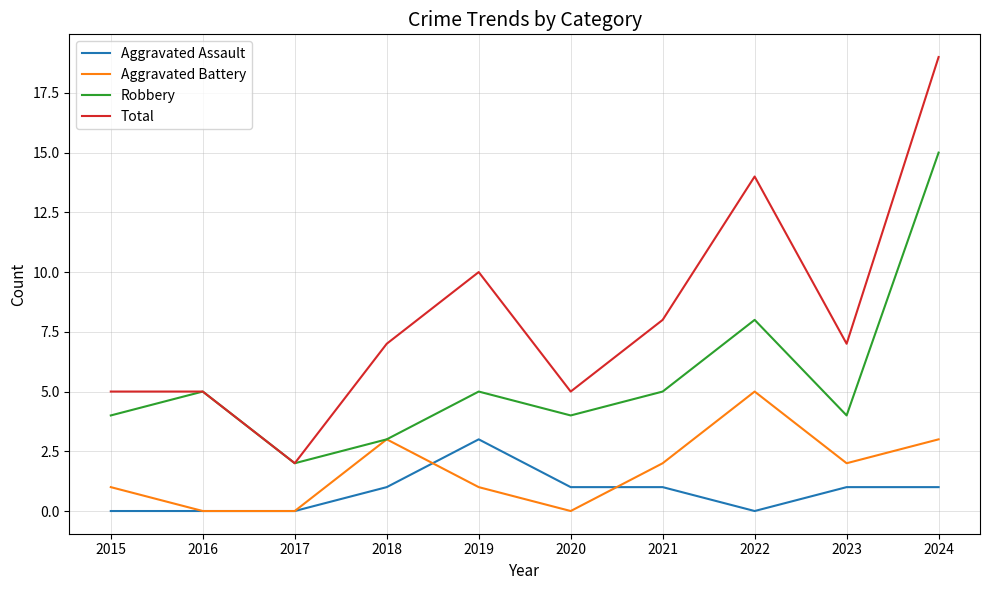

At which label does Aggravated Battery first exceed 2?

2018